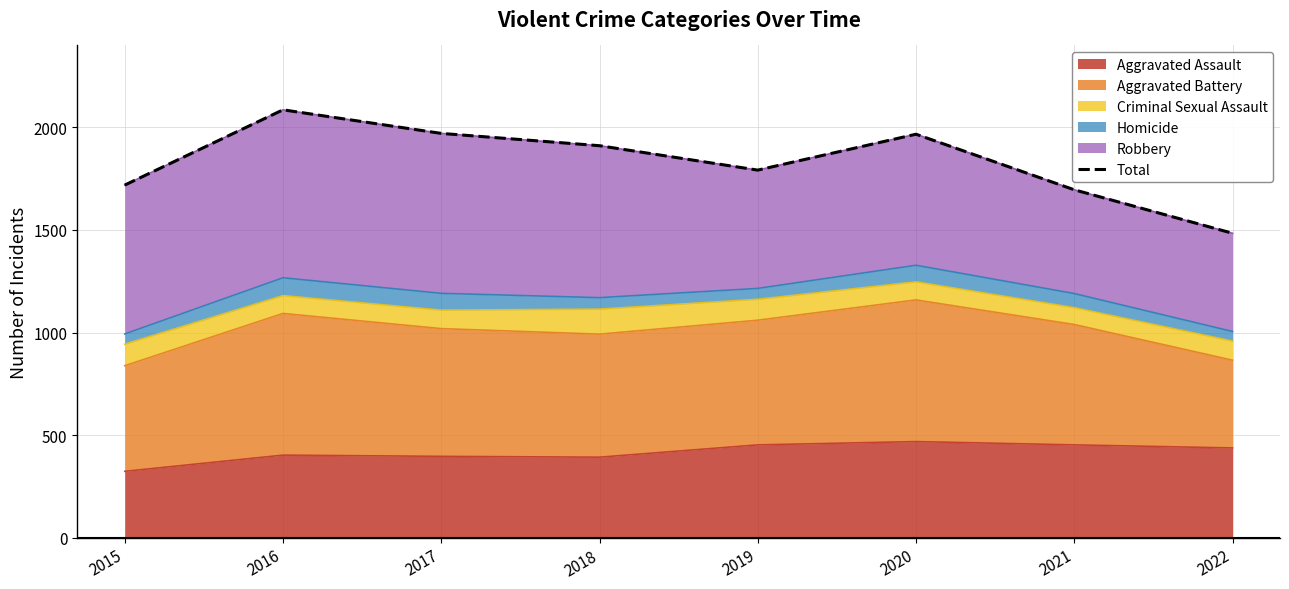

Reading left to right, transcribe all the data shown in this chart.

2015=1719	2016=2086	2017=1971	2018=1911	2019=1792	2020=1967	2021=1696	2022=1484